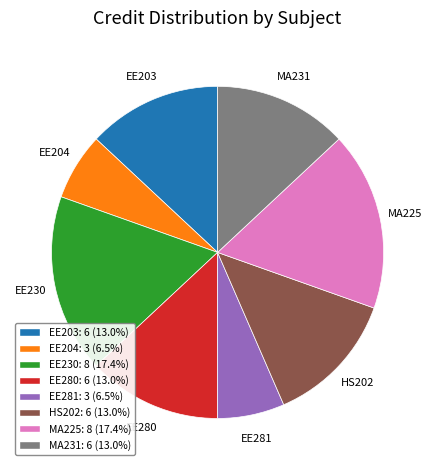

How many slices are in this pie chart?

8